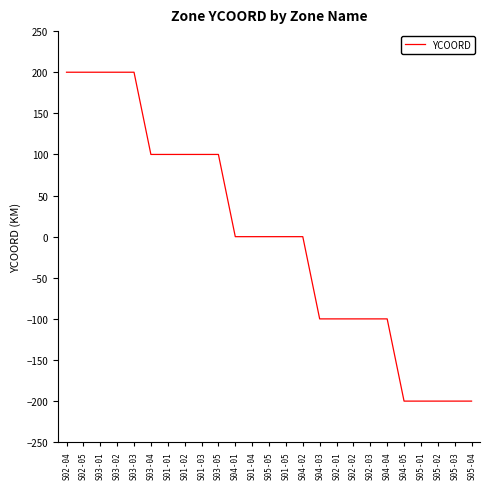

What is the minimum value shown in the chart?

-200